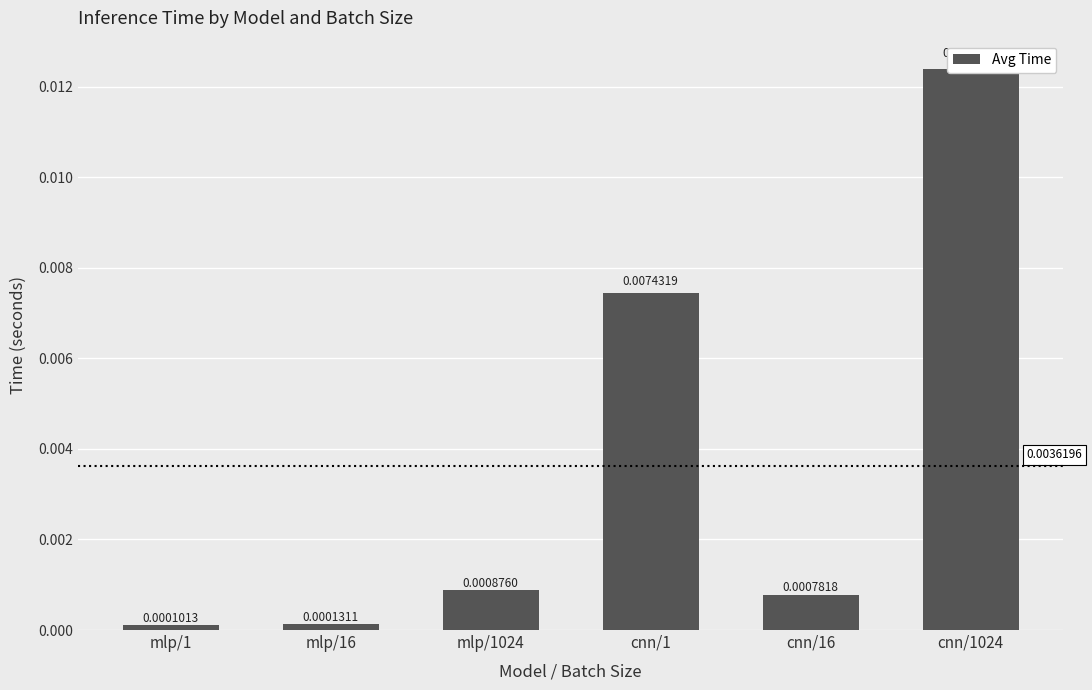

What is the label of the 3rd bar from the left?

mlp/1024